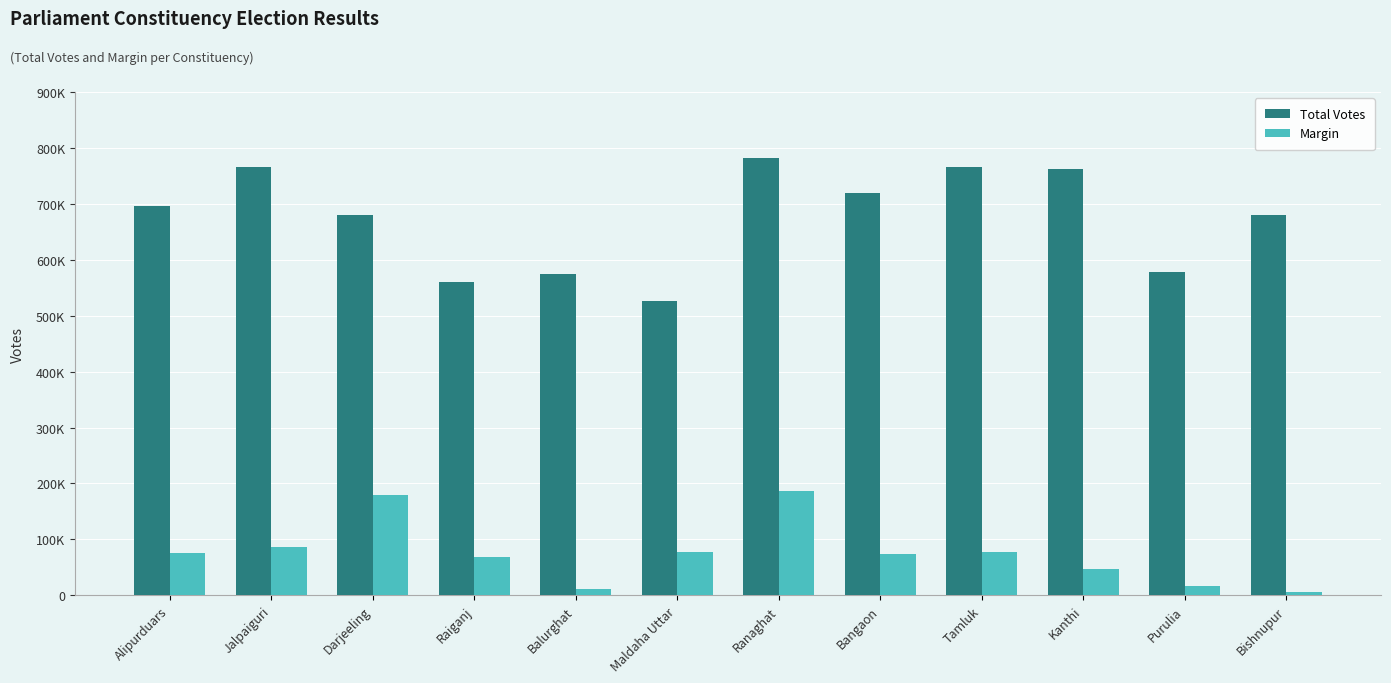

What is the greatest value displayed?

782396